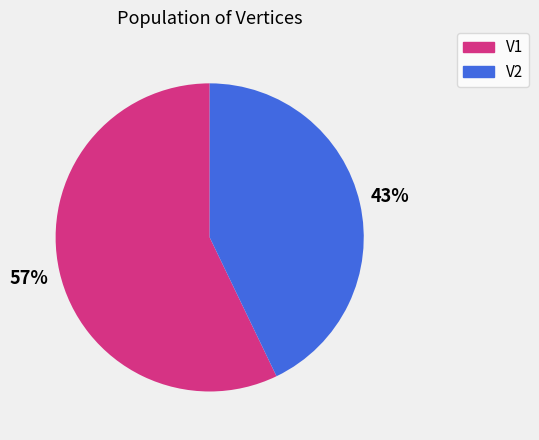

Which category accounts for the majority?

V1